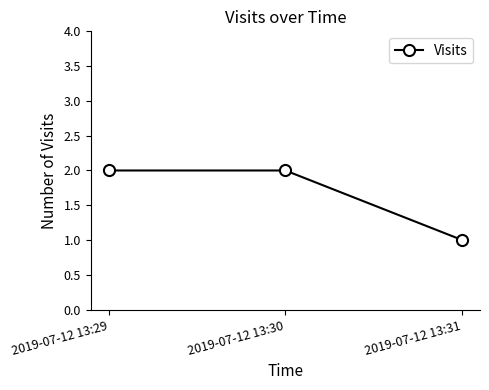

The chart shows a value of 2 at 2019-07-12 13:30. True or false?

True